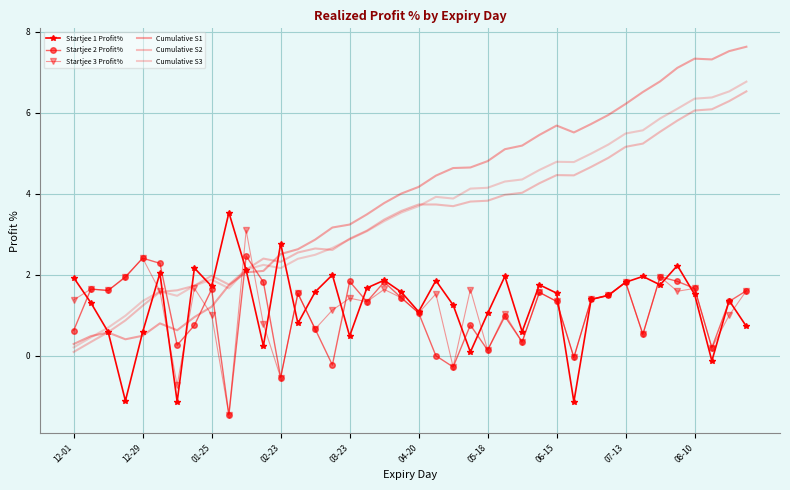

Which series has the widest spread of values?

Cumulative S1